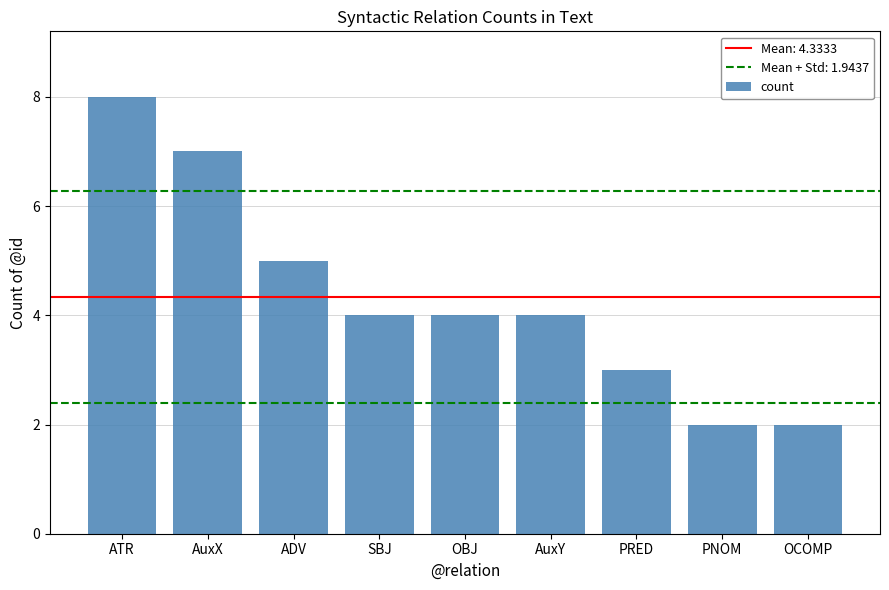

What is the minimum value shown in the chart?

2